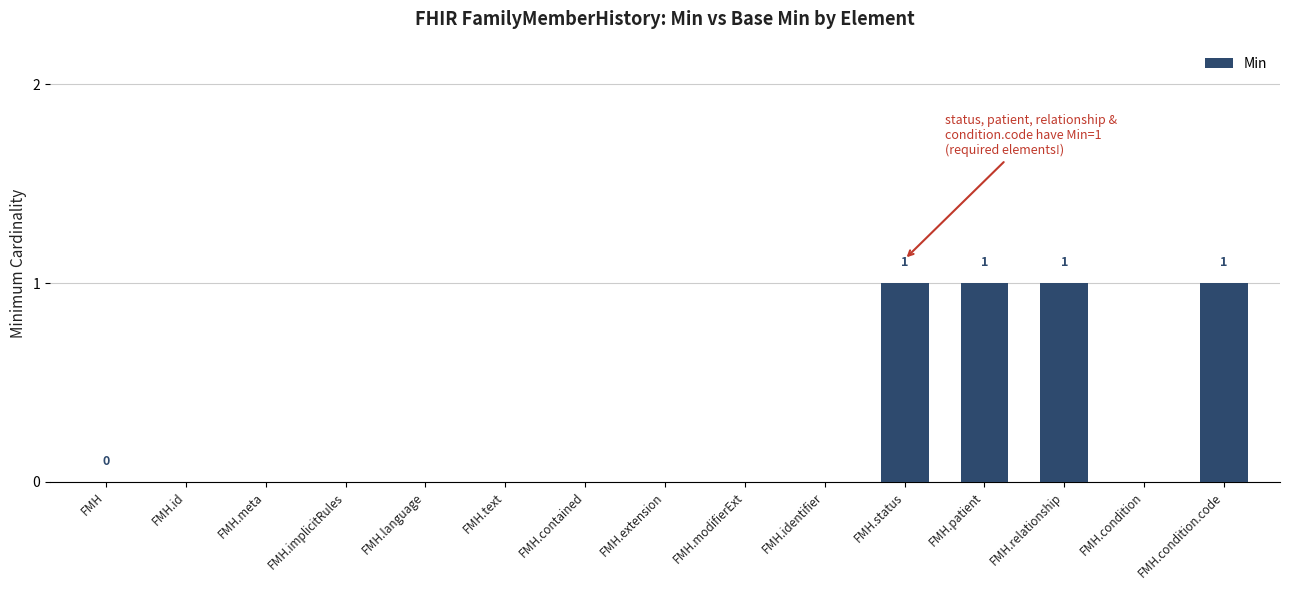

What is the sum of all values?

4